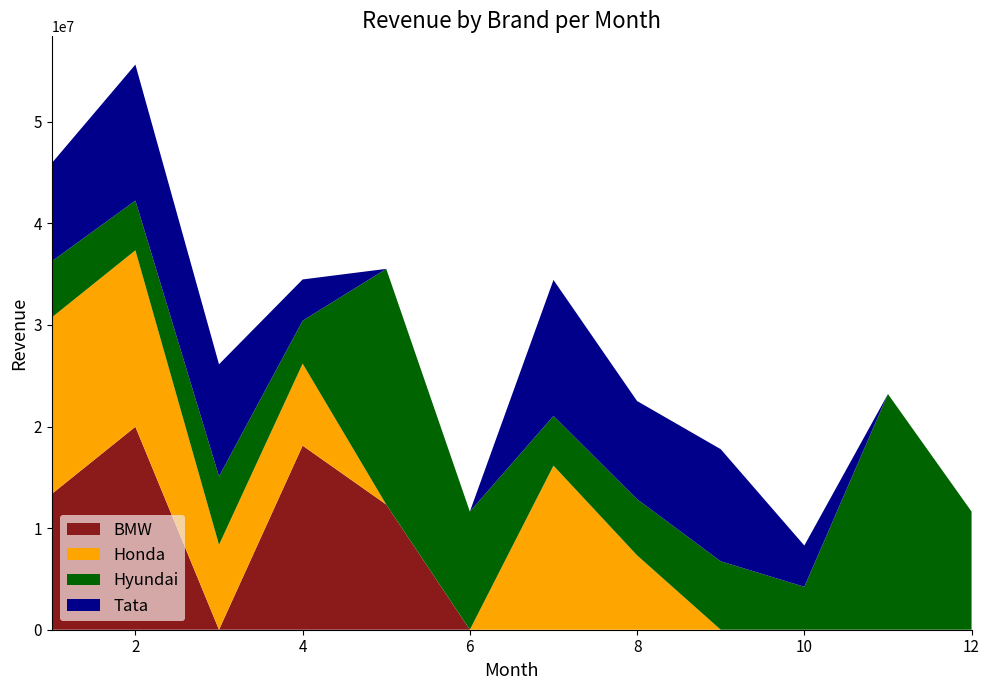

Reading right to left, transcribe all the data shown in this chart.

BMW: 0	0	0	0	0	0	0	12322500	18118773	0	19979446	13363978
Honda: 0	0	0	0	7321228	16150431	0	0	8074050	8355774	17369466	17376468
Hyundai: 11630901	23199300	4225644	6733530	5525304	4891618	11630901	23199300	4225644	6733530	4891618	5525304
Tata: 0	0	4061400	11038722	9664767	13389350	0	0	4061400	11038722	13389350	9664767